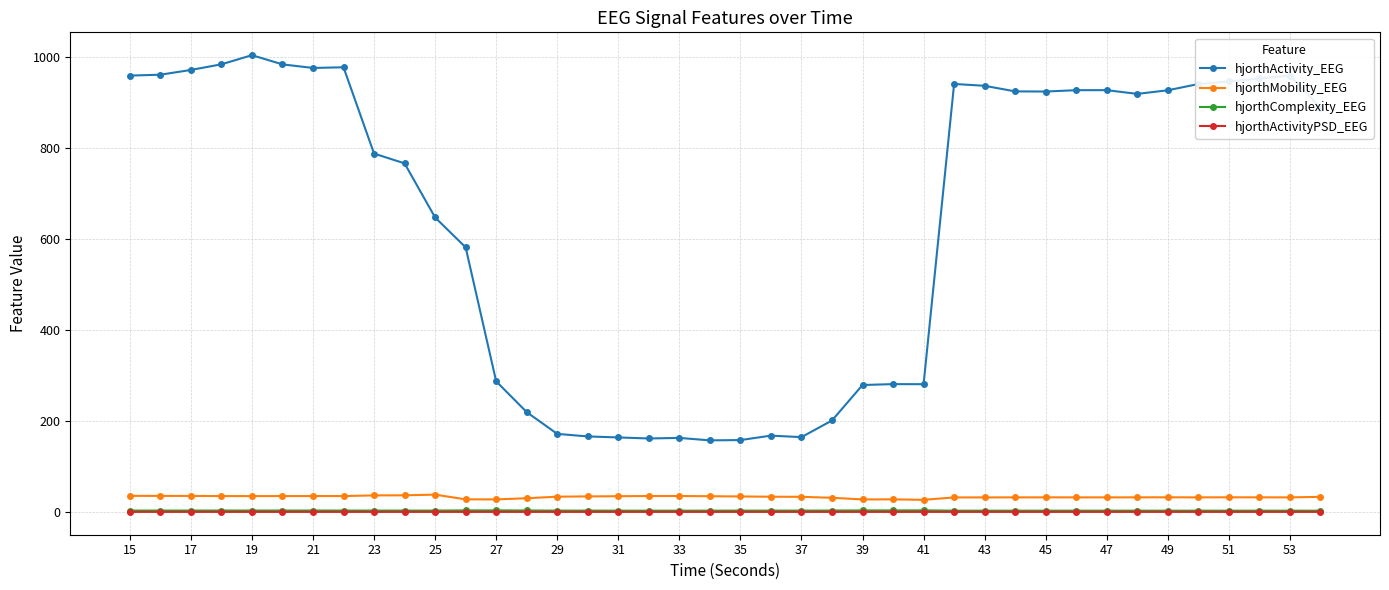

What is the maximum value for hjorthActivity_EEG?

1003.1